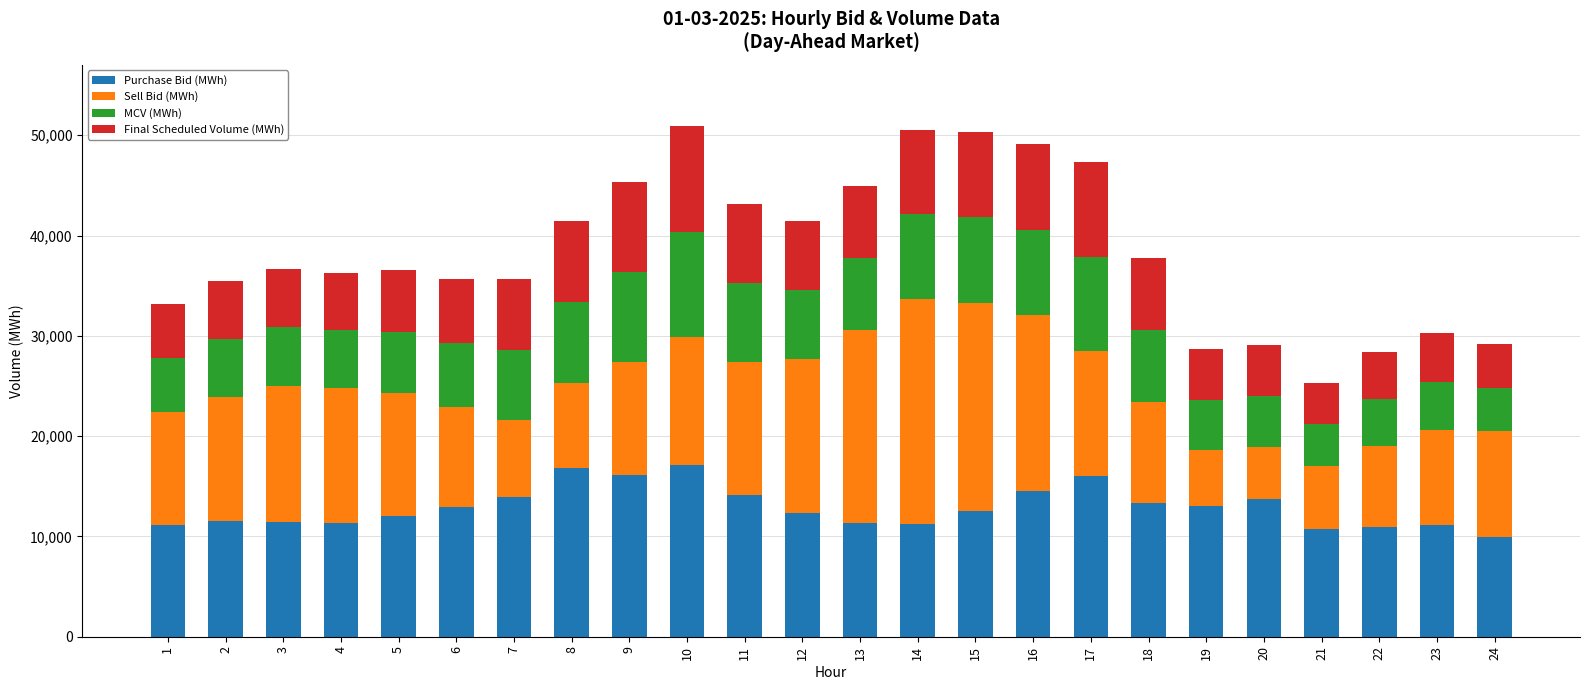

What is the total value across all series at 20?

29071.8